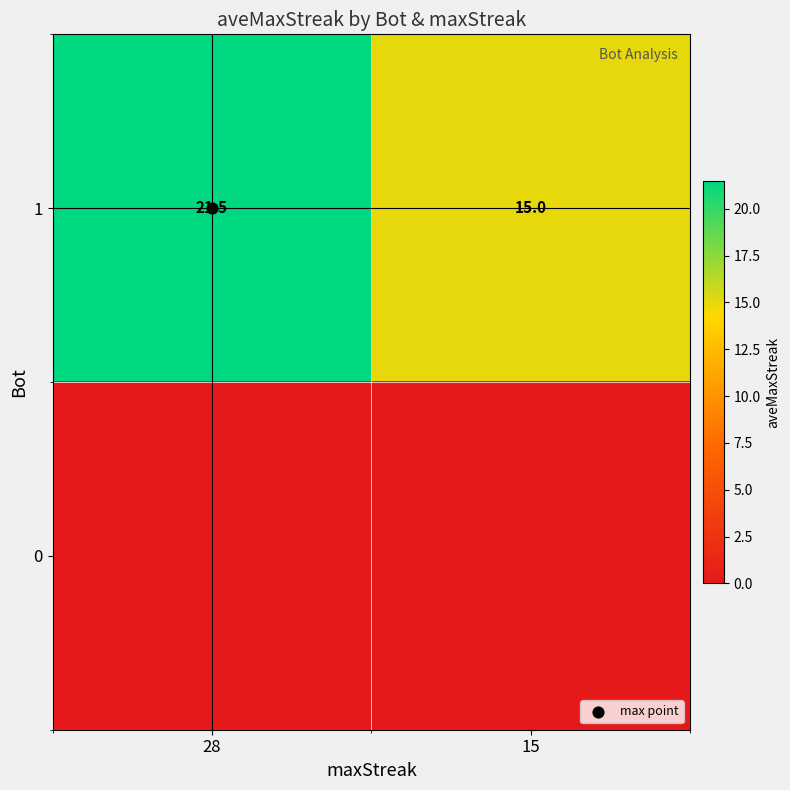

At which category is the sum across all series the highest?

28